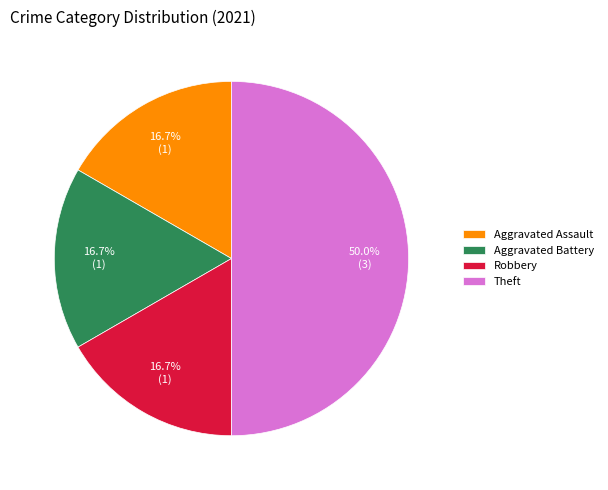

What percentage is the Aggravated Assault slice, to the nearest percent?

17%